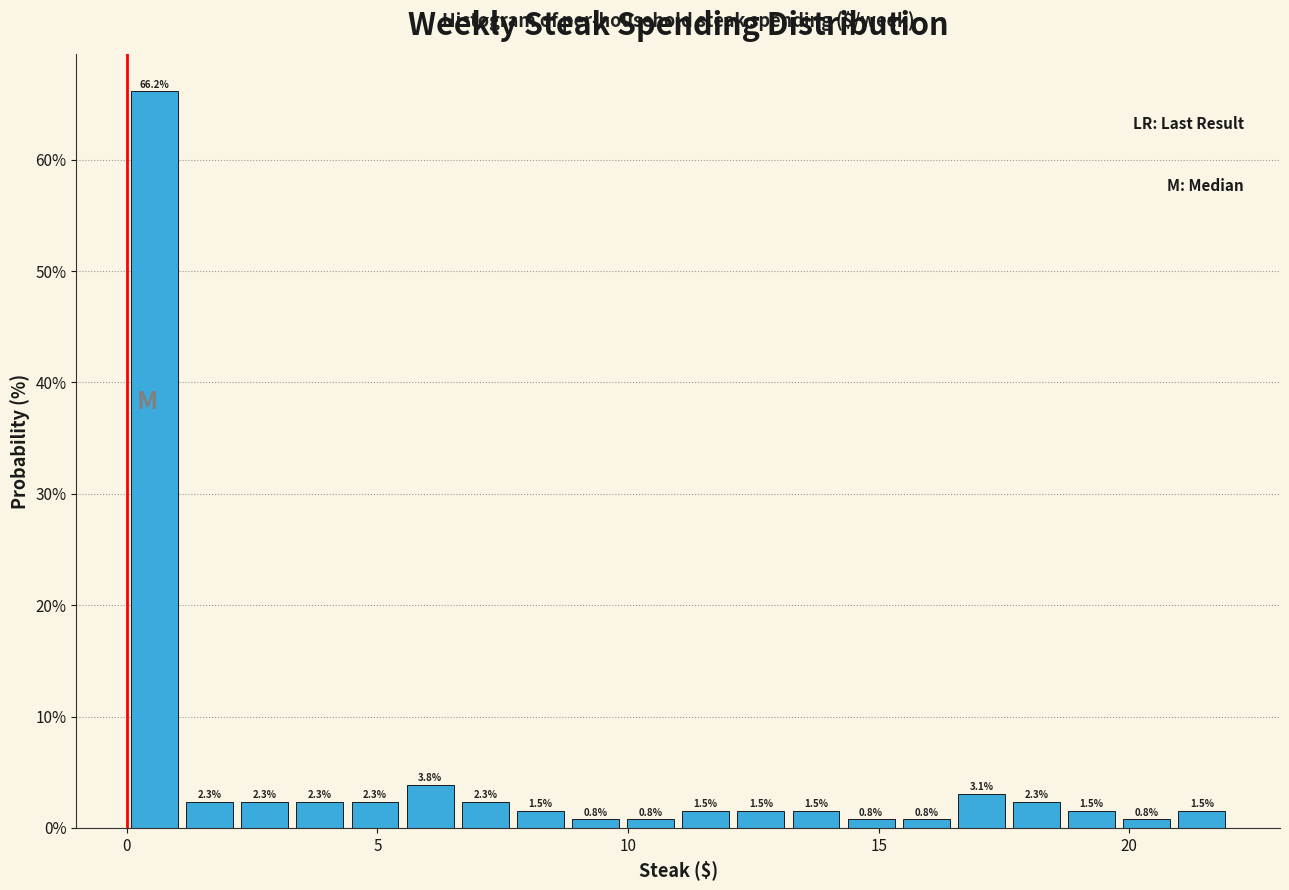

Read against the x-axis, roughly where is the centre of the tallest bar?

0.5